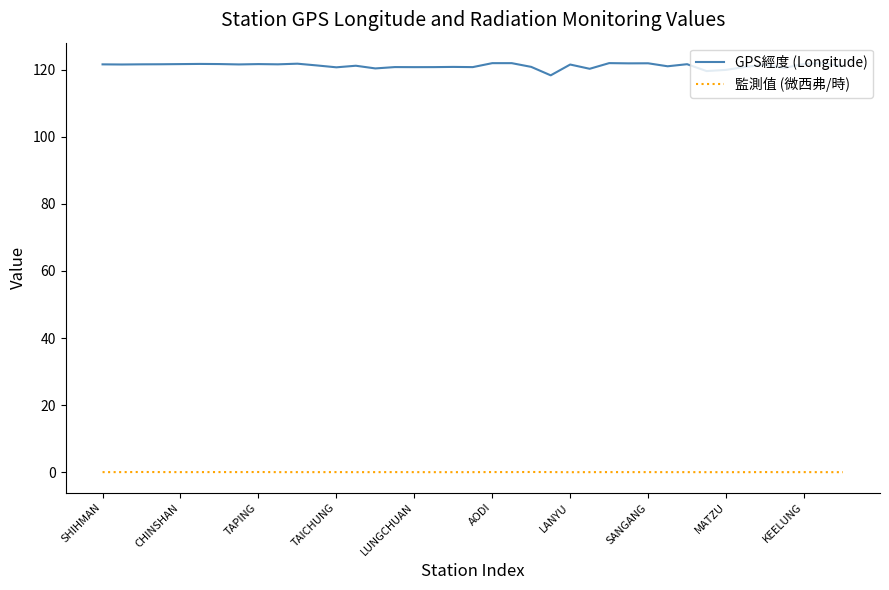

Which series has the largest range (max minus min)?

GPS經度 (Longitude)